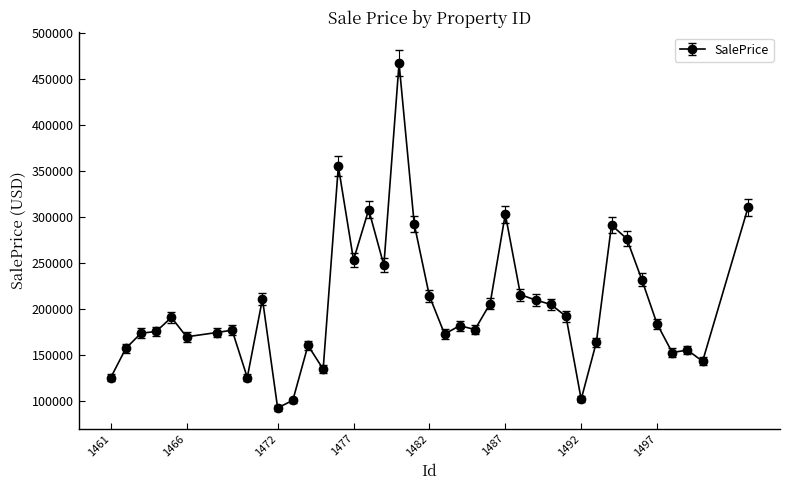

What is the greatest value displayed?

466819.3